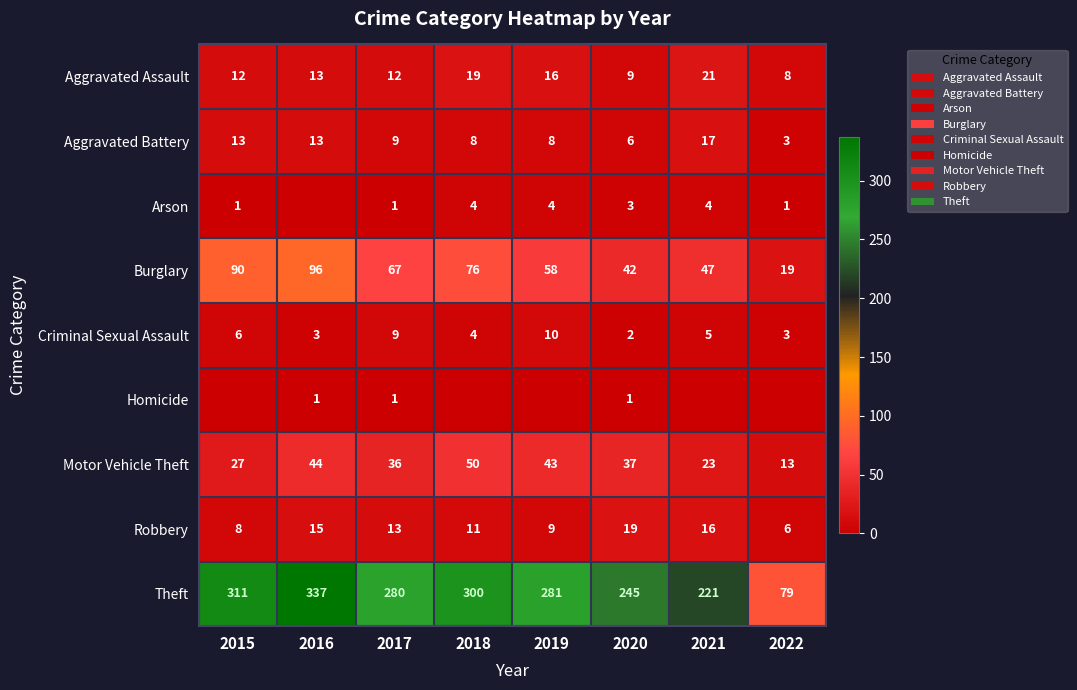

List the series in order of their peak value, highest first.

Theft, Burglary, Motor Vehicle Theft, Aggravated Assault, Robbery, Aggravated Battery, Criminal Sexual Assault, Arson, Homicide